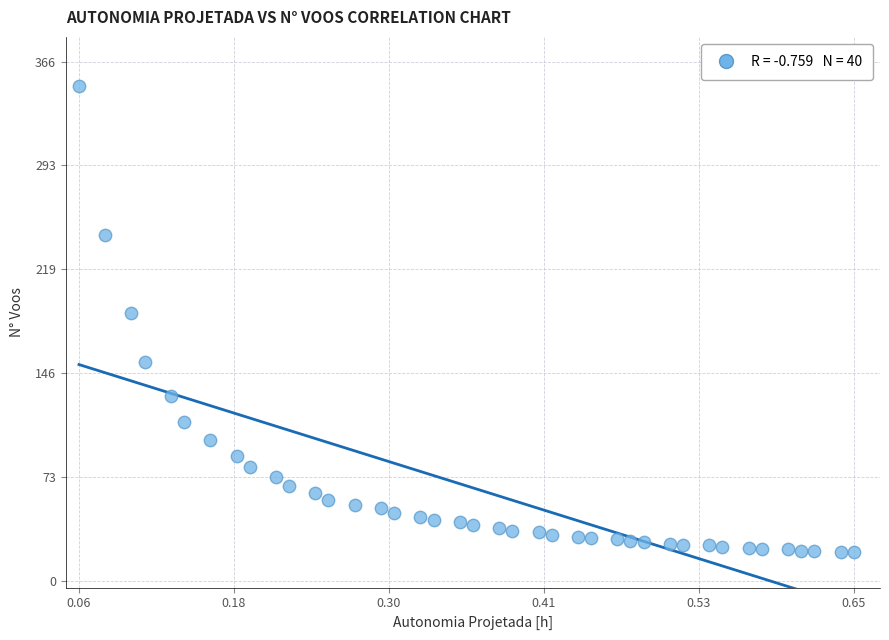

What Y value in the scatter plot is closest to 184?

189